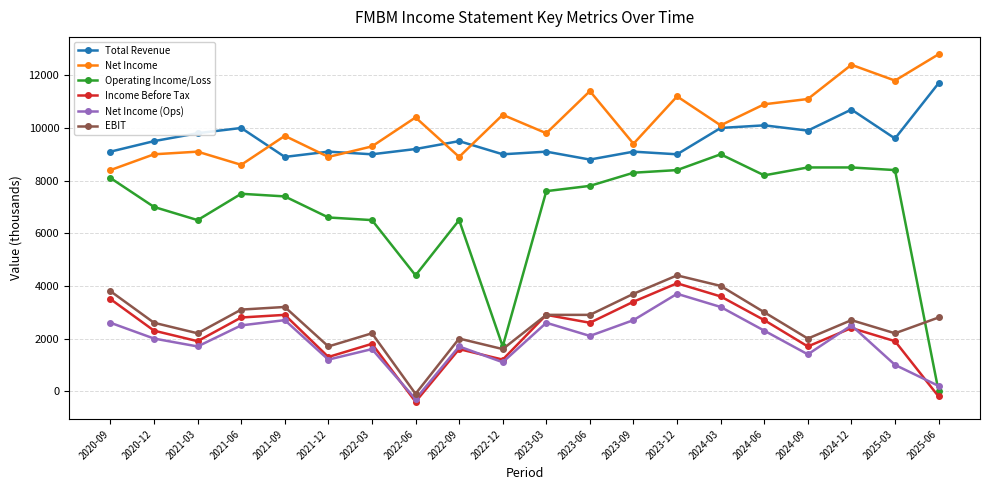

Where is the first local minimum for Net Income?

2021-06